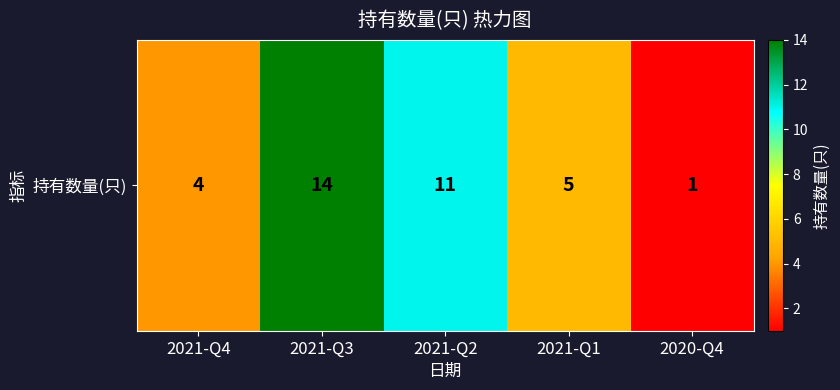

Is it true that the value at 2020-Q4 is 1?

False